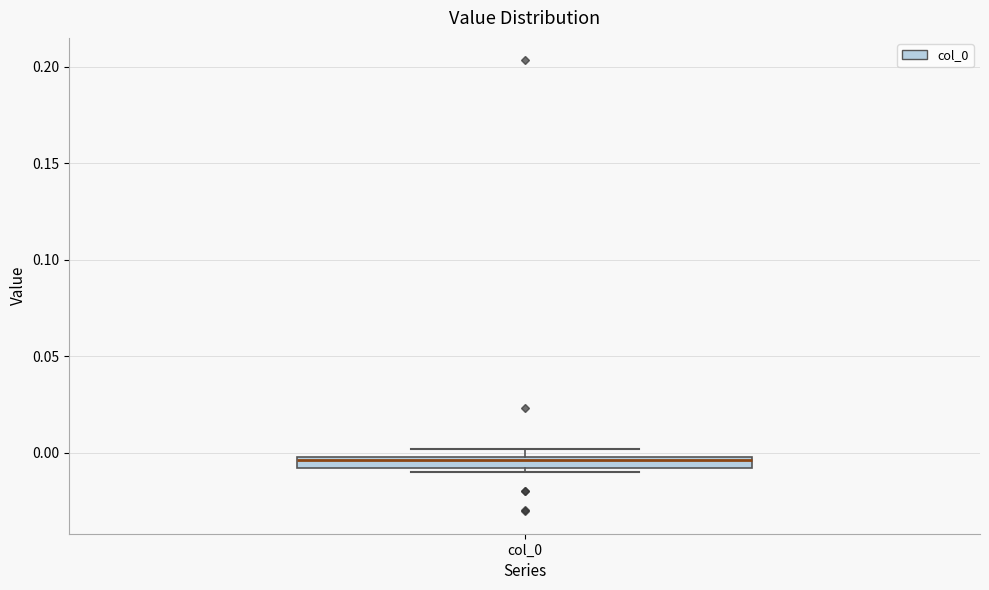

Where is the upper edge of the box for col_0 on the y-axis? The values are not printed on the chart, so give them approximately, as read against the axis.

0.000